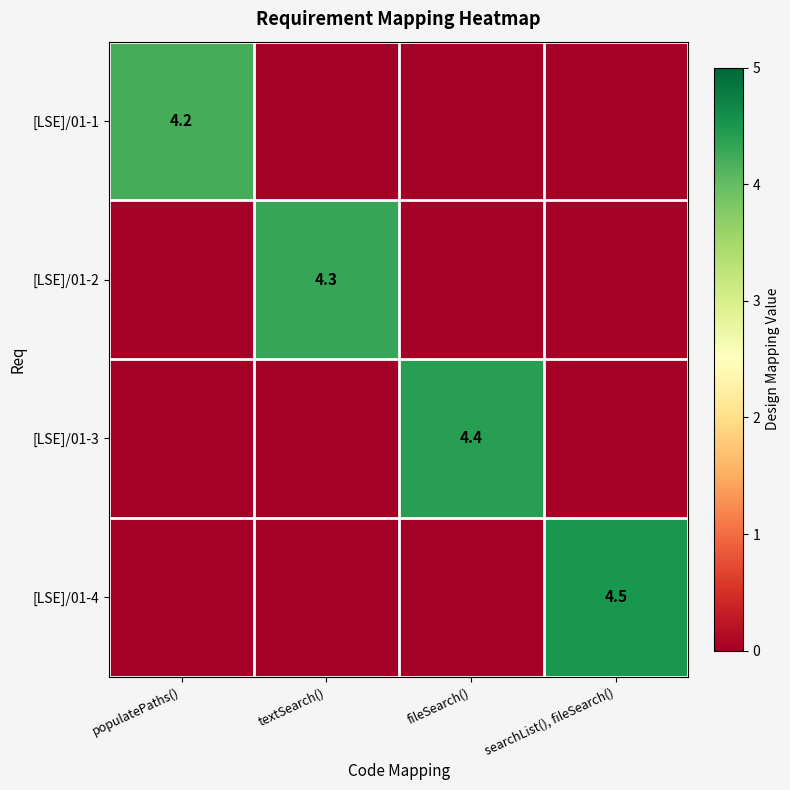

The [LSE]/01-4 series shows 4.5 at searchList(), fileSearch(). True or false?

True